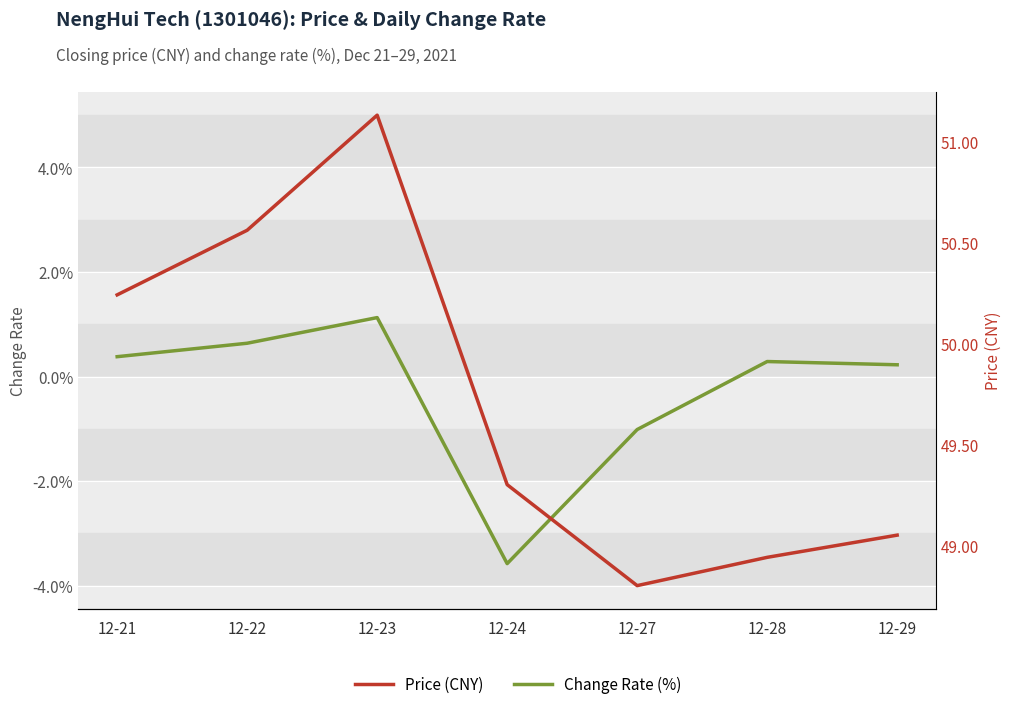

Which series has the largest total across all categories?

Price (CNY)